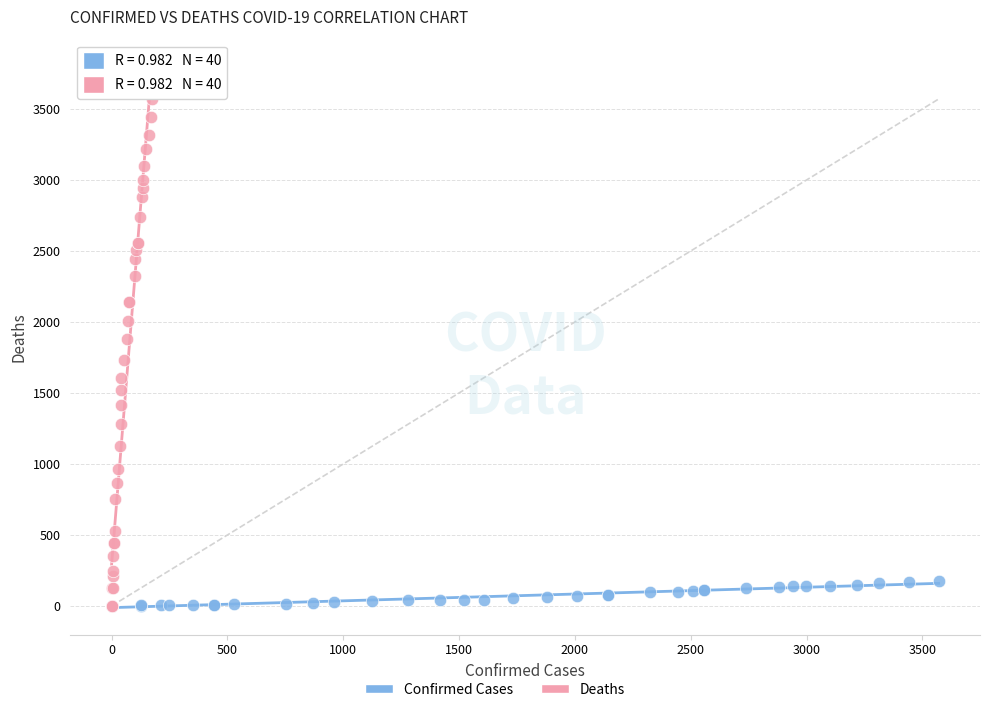

Which series has the widest spread of Y values?

Deaths